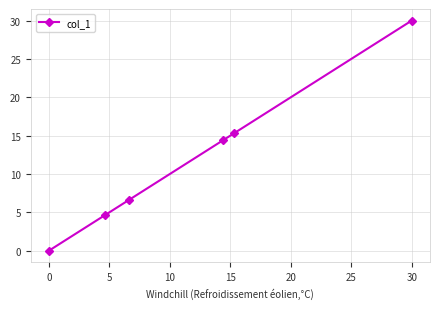

How many data points are above 14?

3